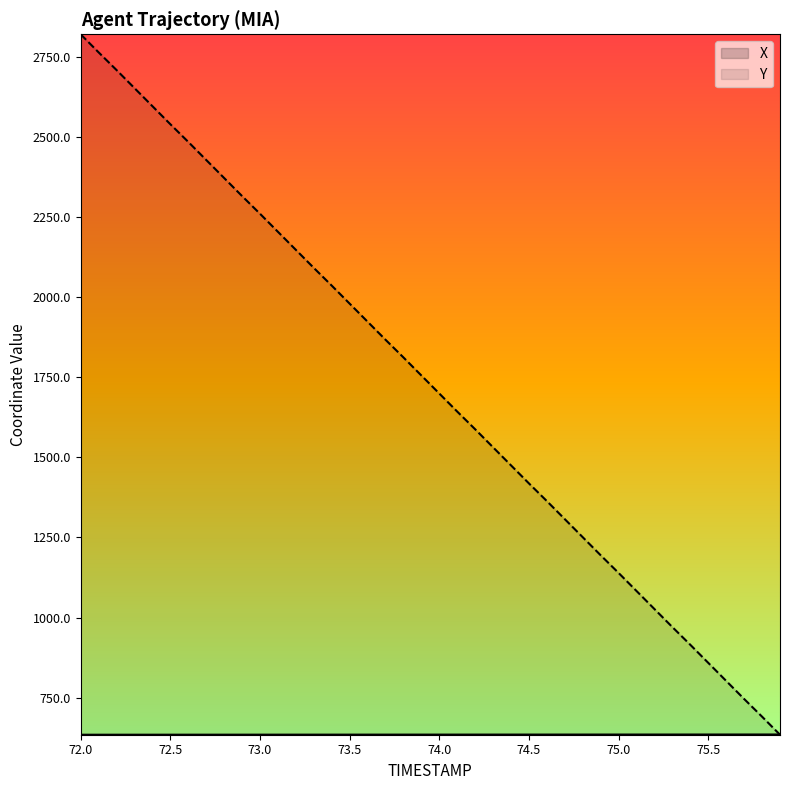

What is the difference between the highest and lowest values at 72.5?

1906.7